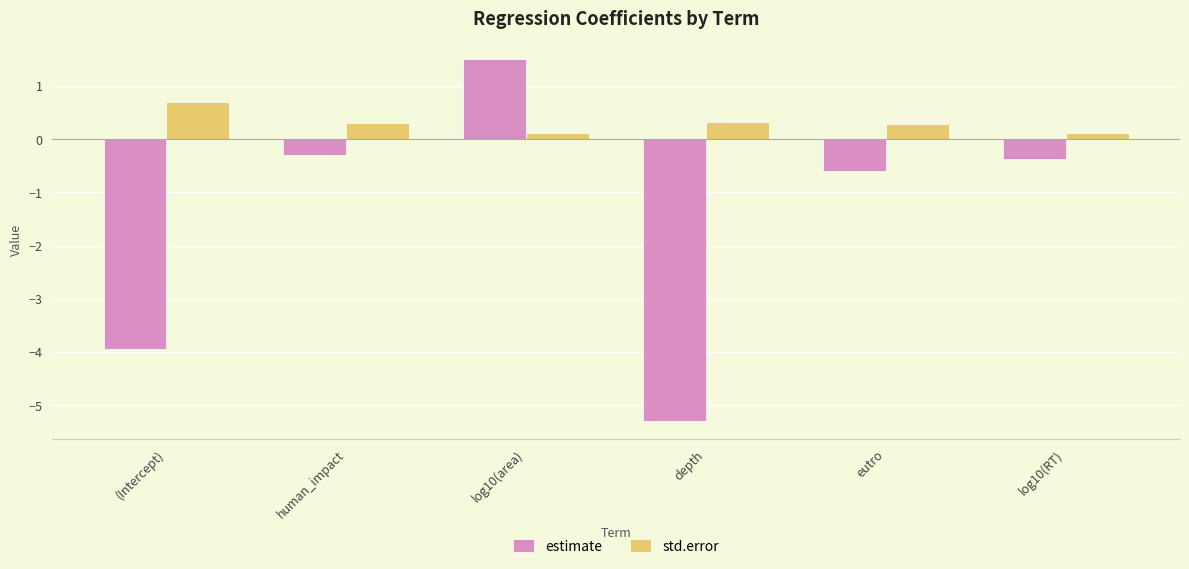

What is the label of the 1st bar from the left?

(Intercept)